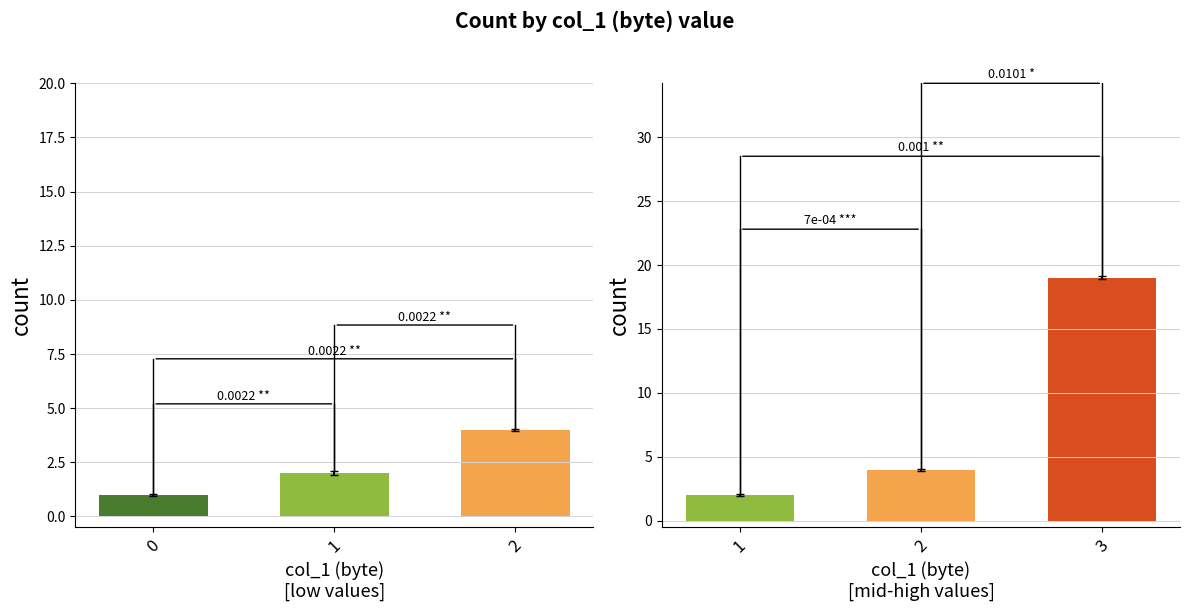

What is the value of the byte_counts_right bar at the 3rd from the left?

19